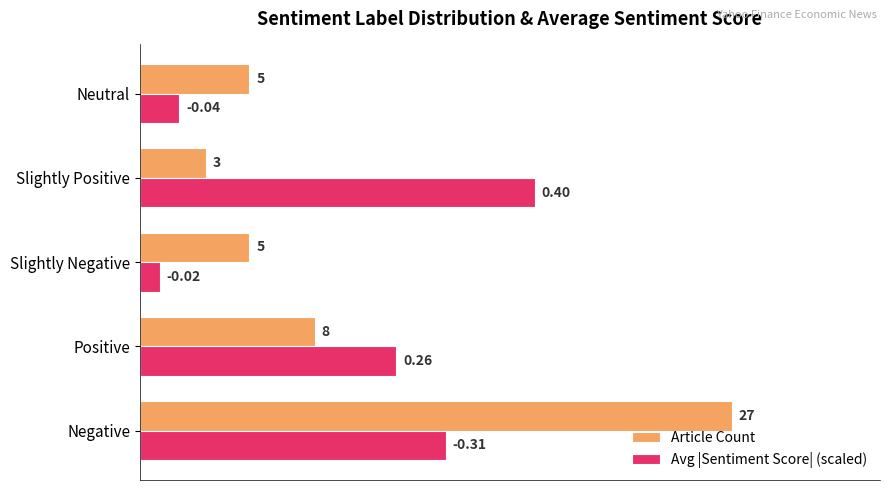

Is the value of Article Count at Negative greater than the value of Avg |Sentiment Score| (scaled) at Negative?

Yes